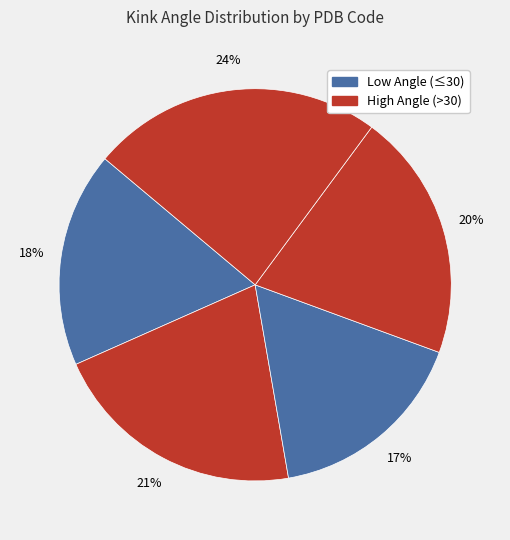

How many segments does this pie chart have?

5